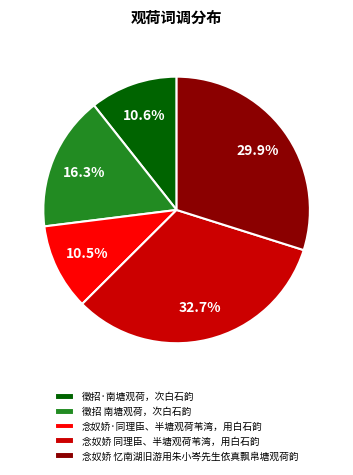

What portion of the pie excludes 徵招·南塘观荷，次白石韵?

89.4%